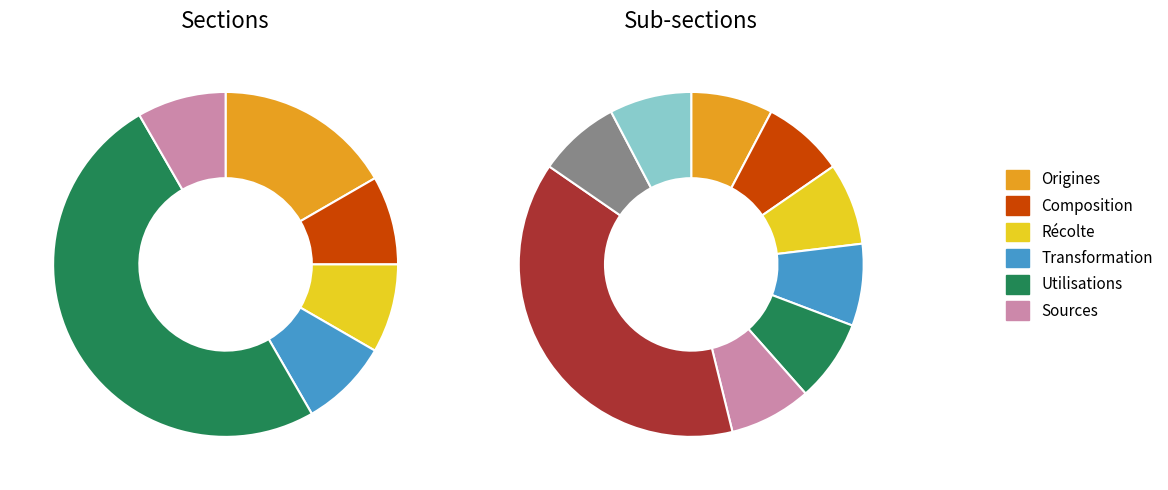

To the nearest percent, what portion does Transformation represent?

8%